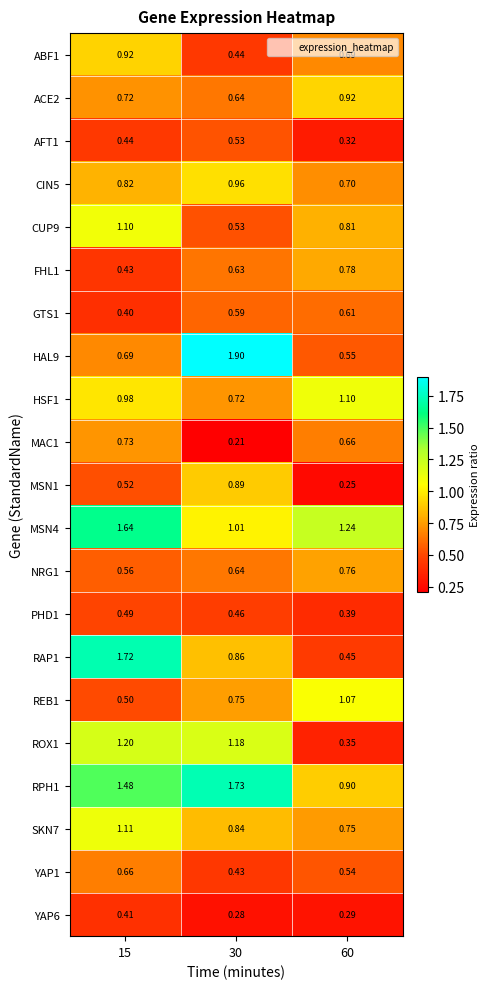

At which category does the chart reach its peak across all series?

30